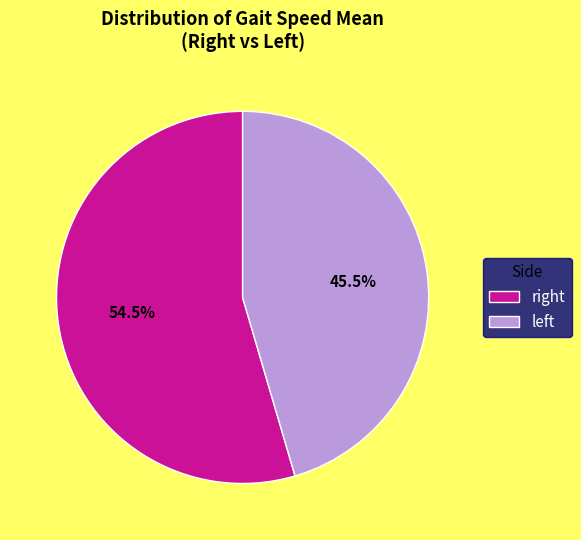

Rank the categories by value from highest to lowest.

right, left